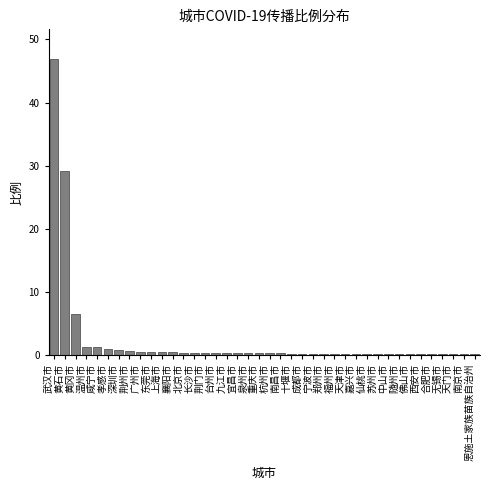

At which label is the value closest to 23?

黄石市